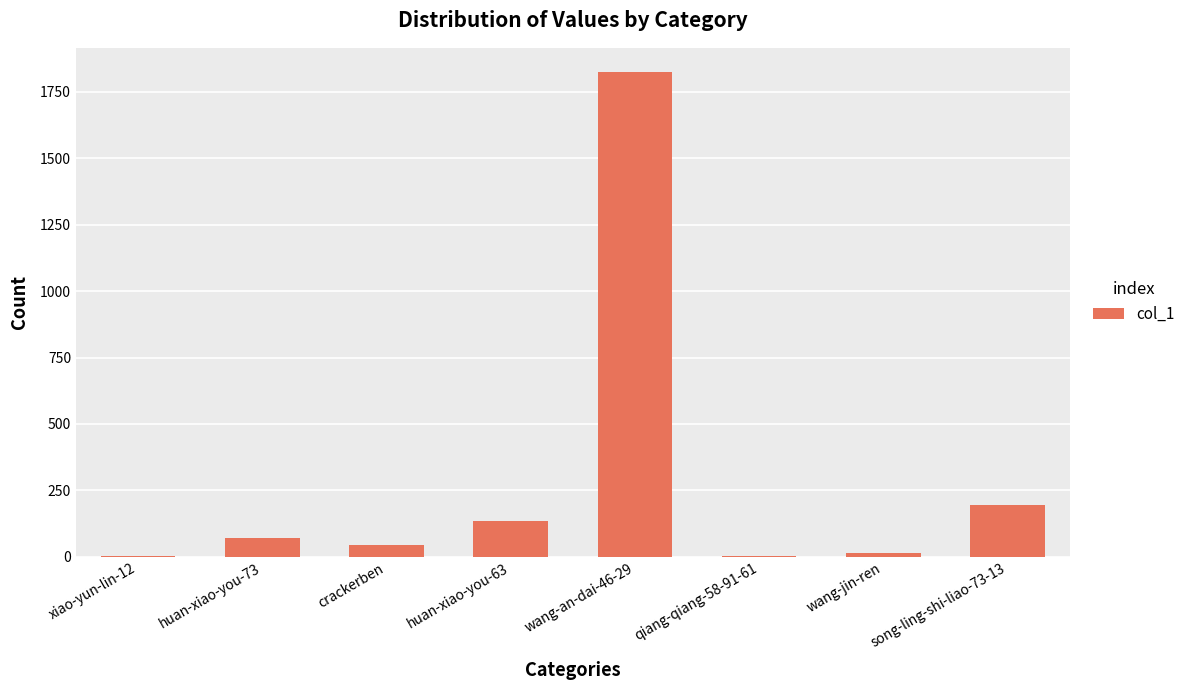

Is it true that the value at crackerben is 45?

True